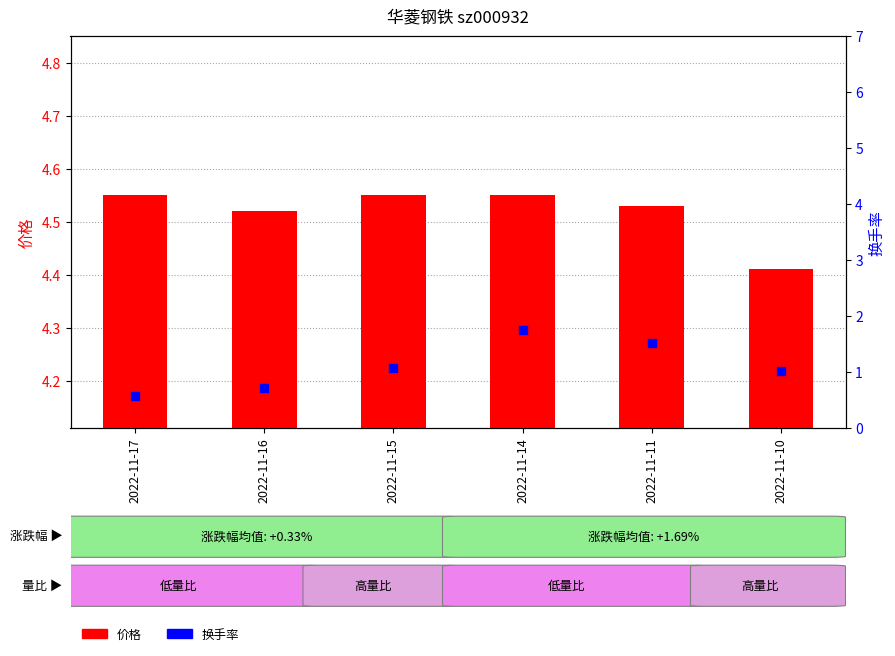

At which category is the sum across all series the highest?

2022-11-14